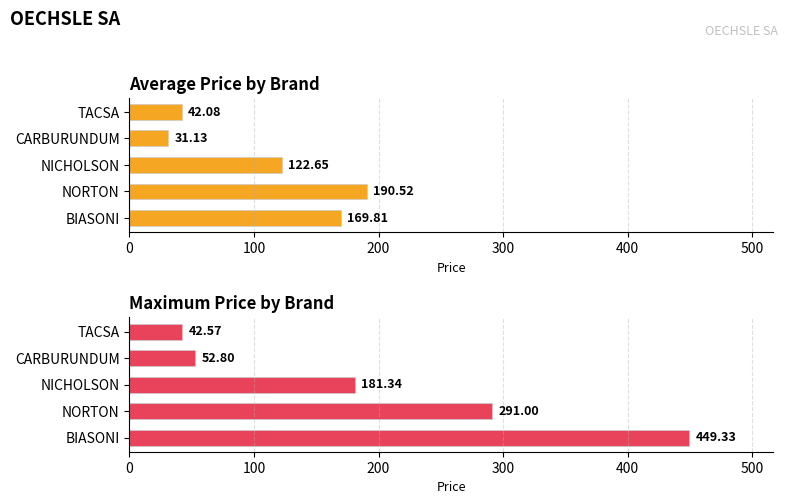

How many bars are there in each group?

2